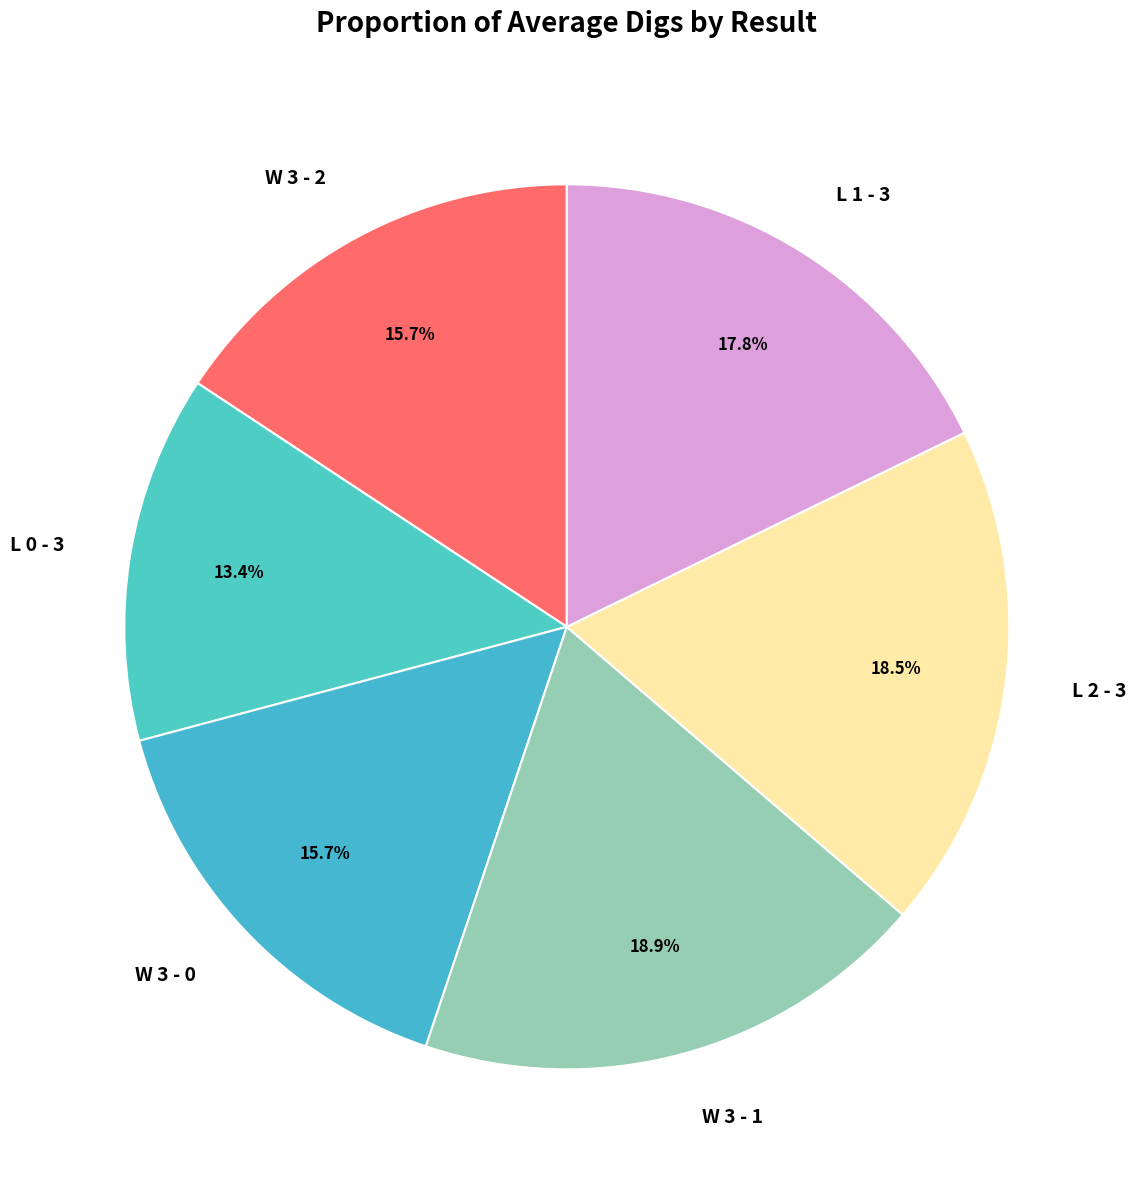

To the nearest percent, what is the combined percentage of W 3 - 2 and L 2 - 3?

34%